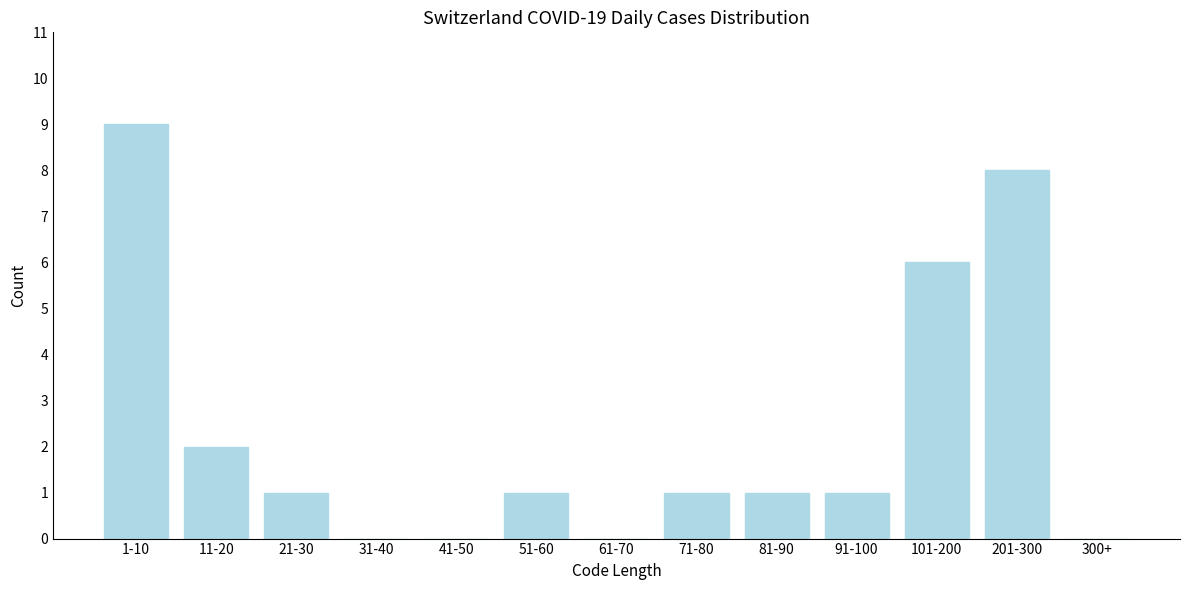

Reading left to right, list all the values displayed in this chart.

1-10=9	11-20=2	21-30=1	31-40=0	41-50=0	51-60=1	61-70=0	71-80=1	81-90=1	91-100=1	101-200=6	201-300=8	300+=0